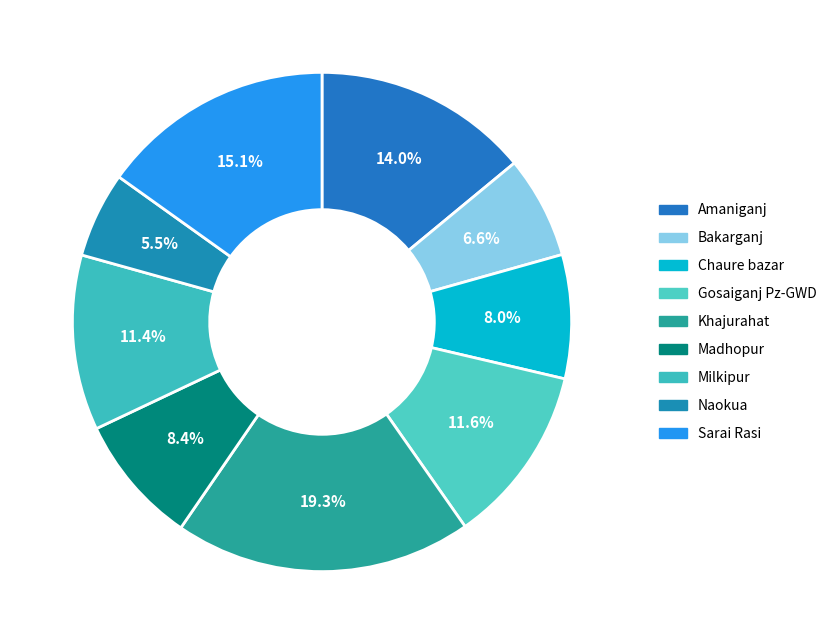

True or false: Khajurahat accounts for 12% of the total.

False